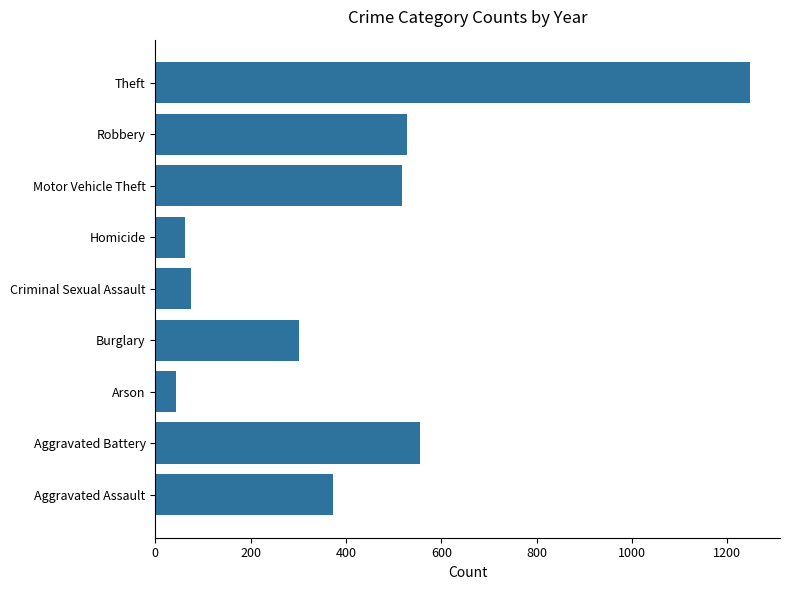

How many bars are there in total?

9